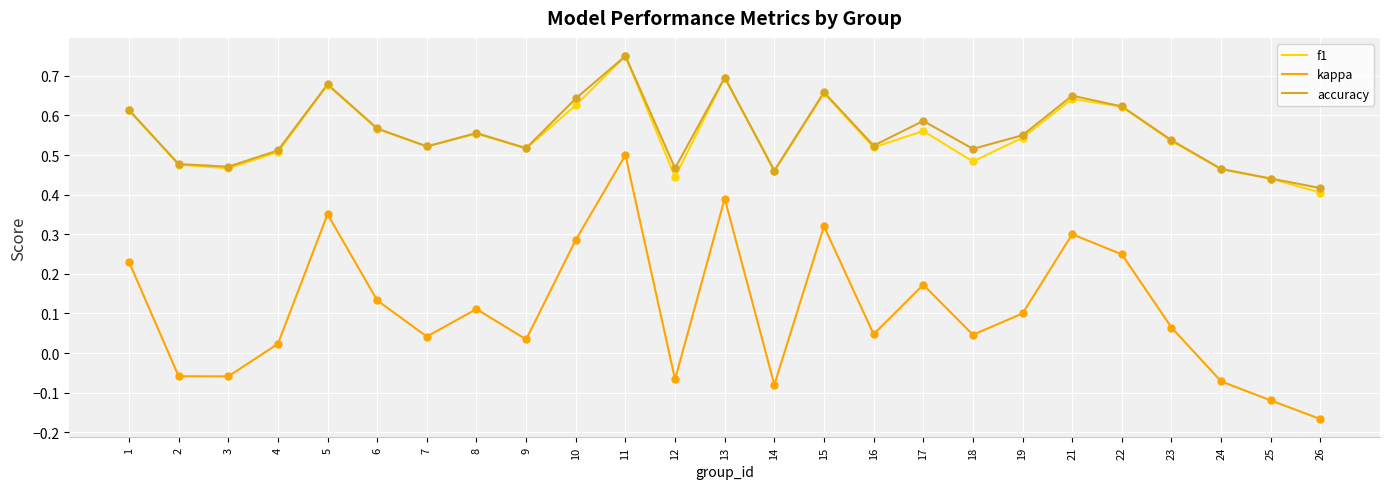

Between 5 and 8, which series saw the biggest shift?

kappa